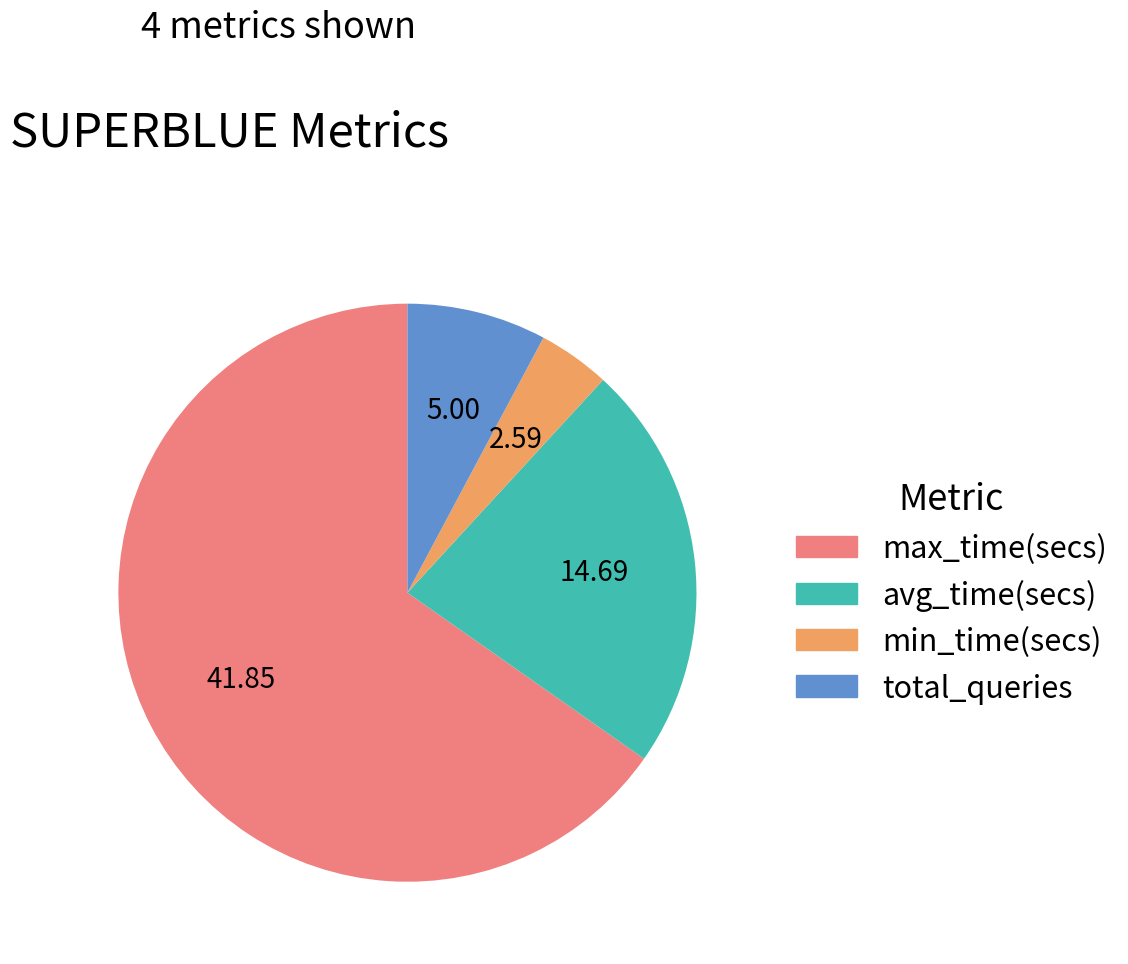

Is there any slice that represents more than half of the pie?

Yes